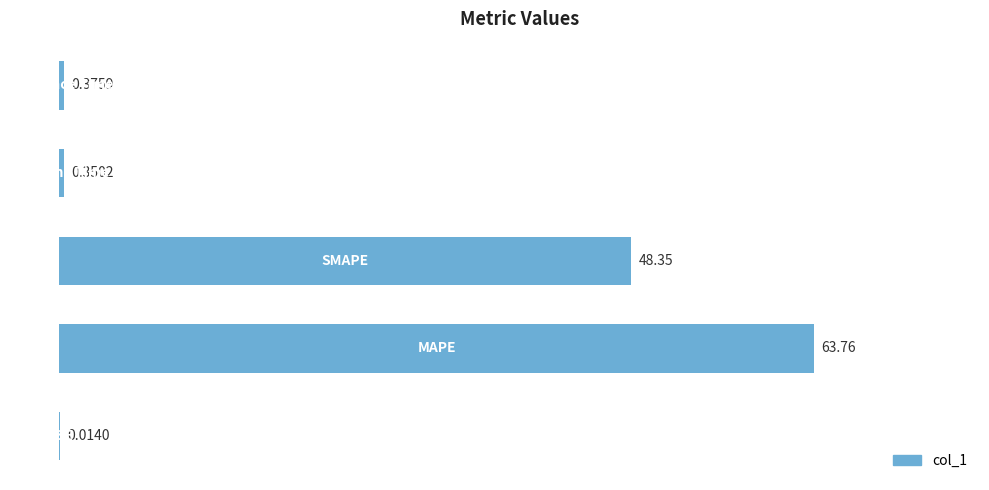

What is the sum of all values?

112.8